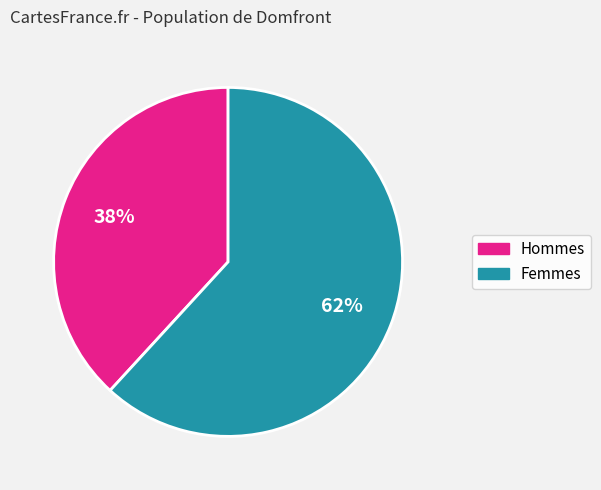

To the nearest percent, what is the difference between the largest and smallest slice percentages?

24%